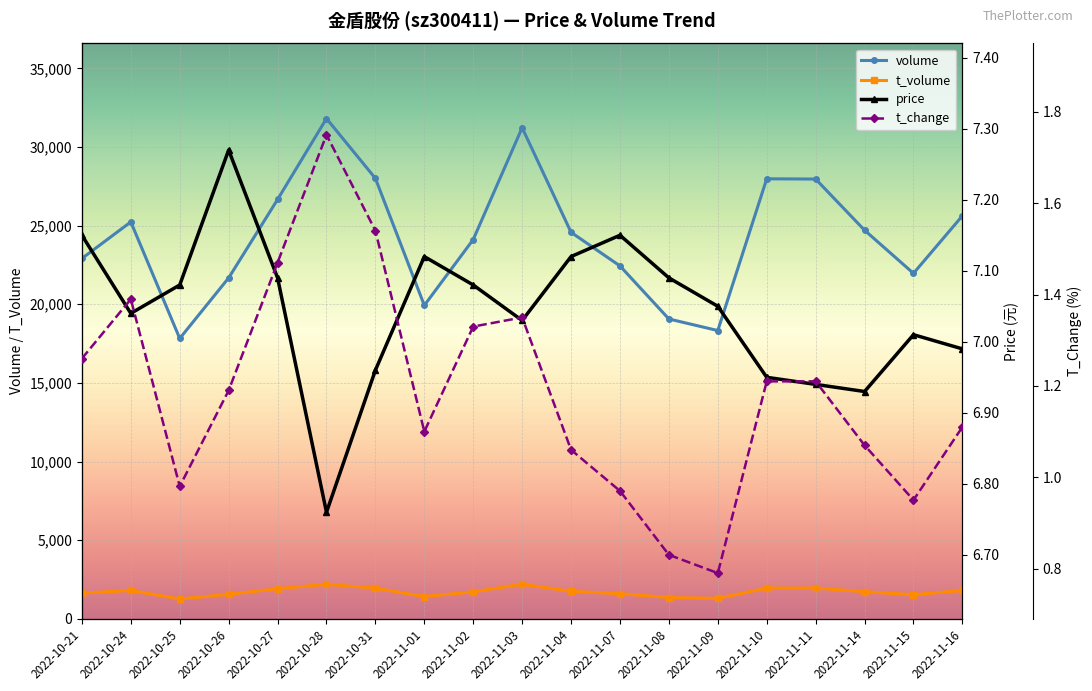

The t_change series shows 1.0 at 2022-10-25. True or false?

True